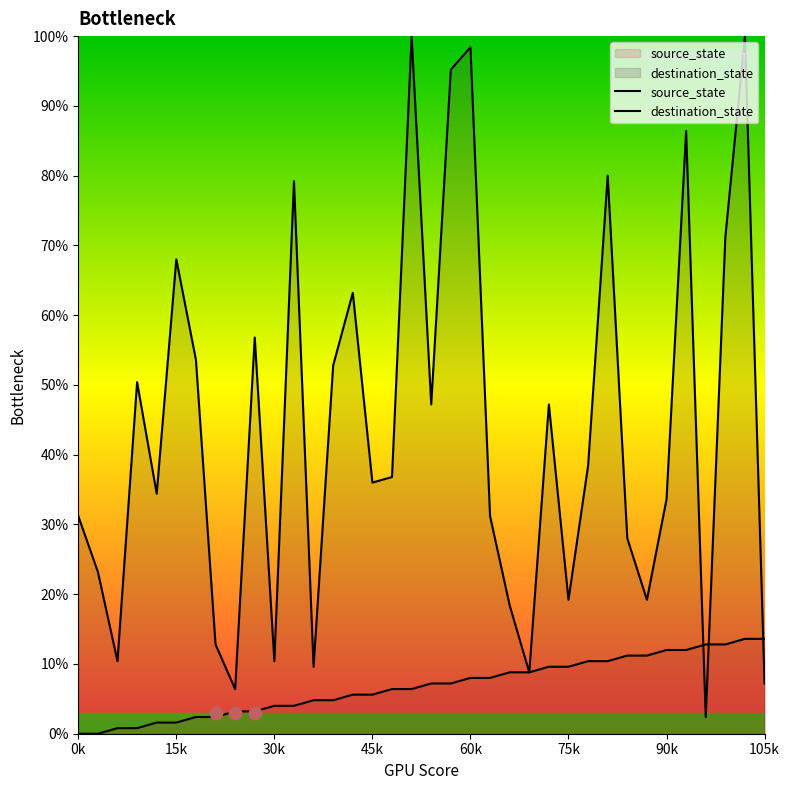

Is the value of destination_state at 18 greater than the value of source_state at 22?

Yes